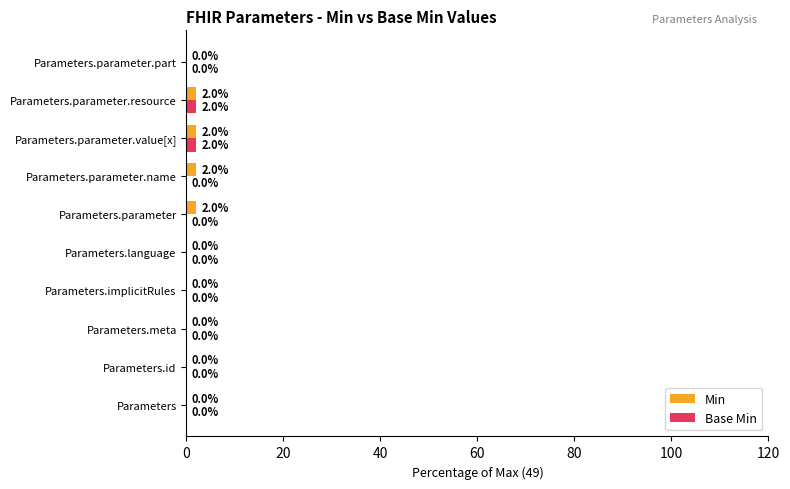

The value of Base Min at Parameters.id is 0.0. True or false?

True